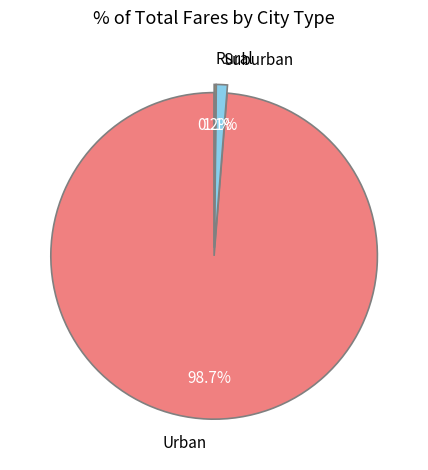

Which category accounts for the majority?

Urban